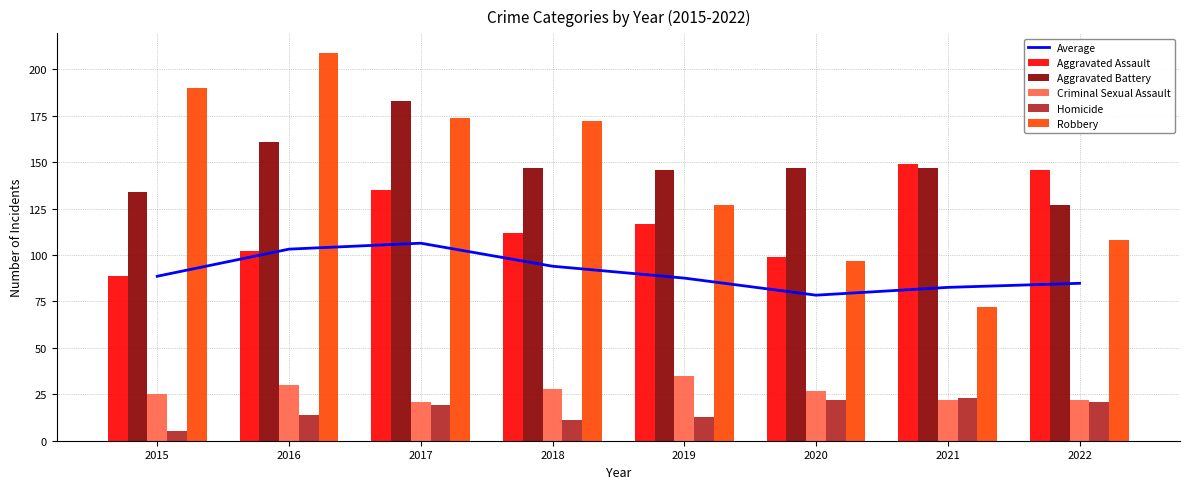

Does the chart contain stacked bars?

No